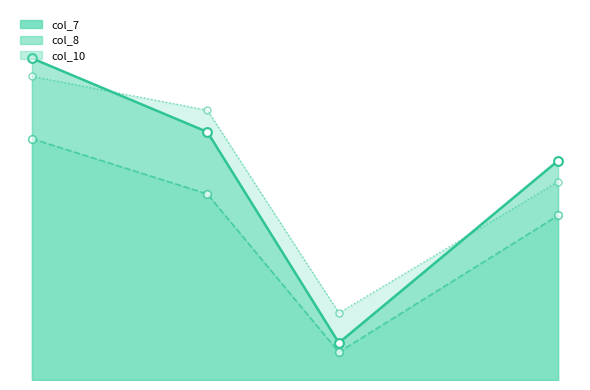

Which series has the largest total across all categories?

col_10